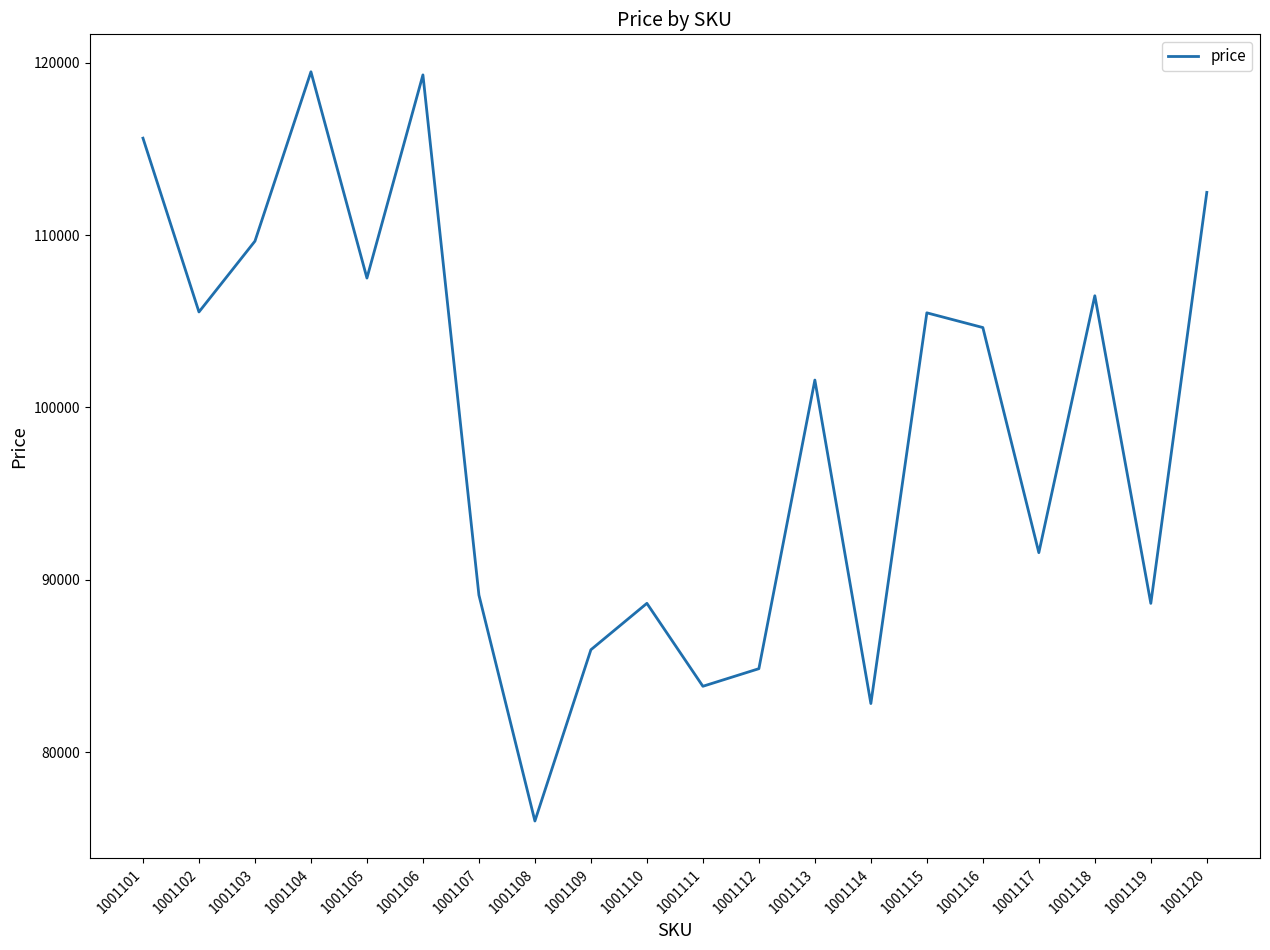

True or false: the data shows 61616 at 1001115.

False